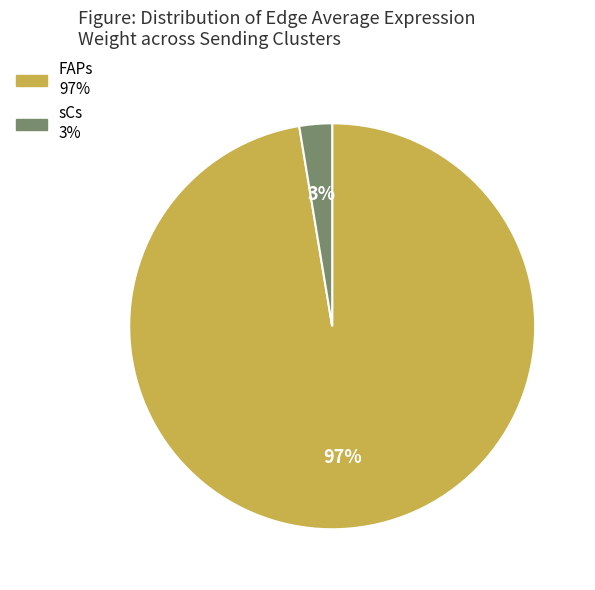

To the nearest percent, what is the average slice percentage?

50%